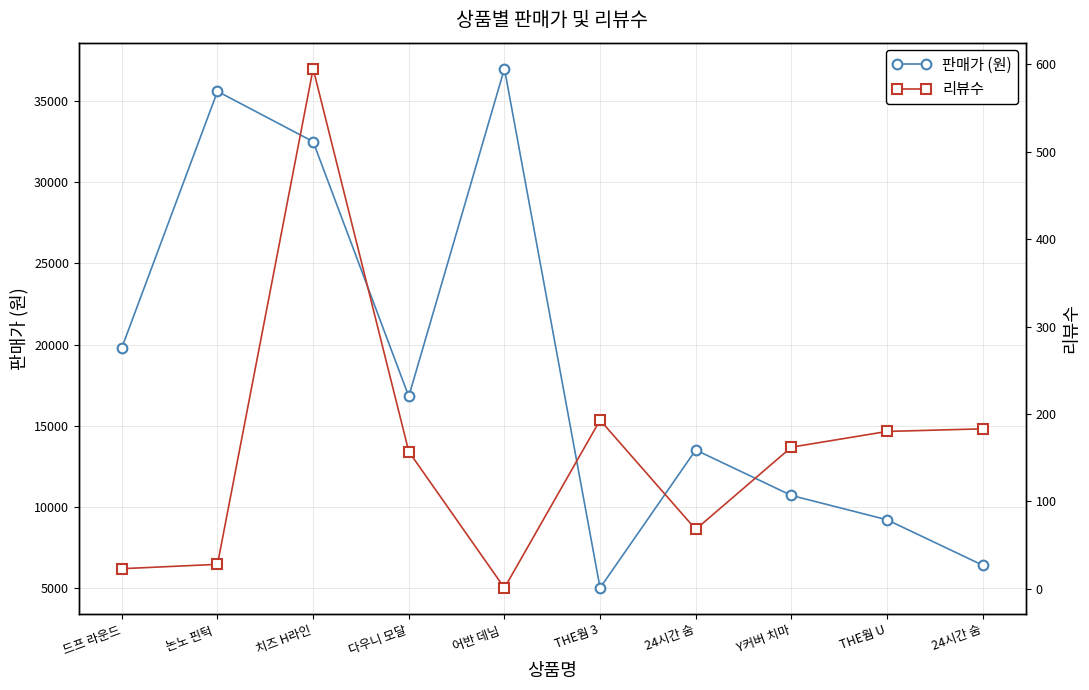

Which series has the largest total across all categories?

판매가 (원)